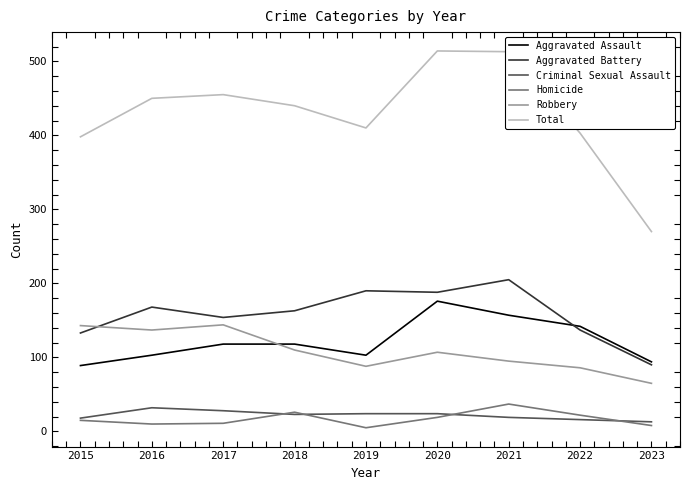

What is the total value across all series at 2019?

820